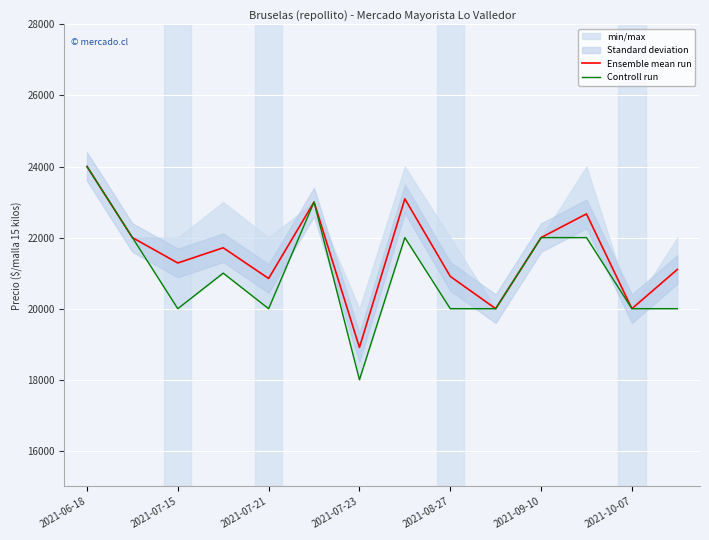

Rank the series by their maximum value, from highest to lowest.

Ensemble mean run, Controll run